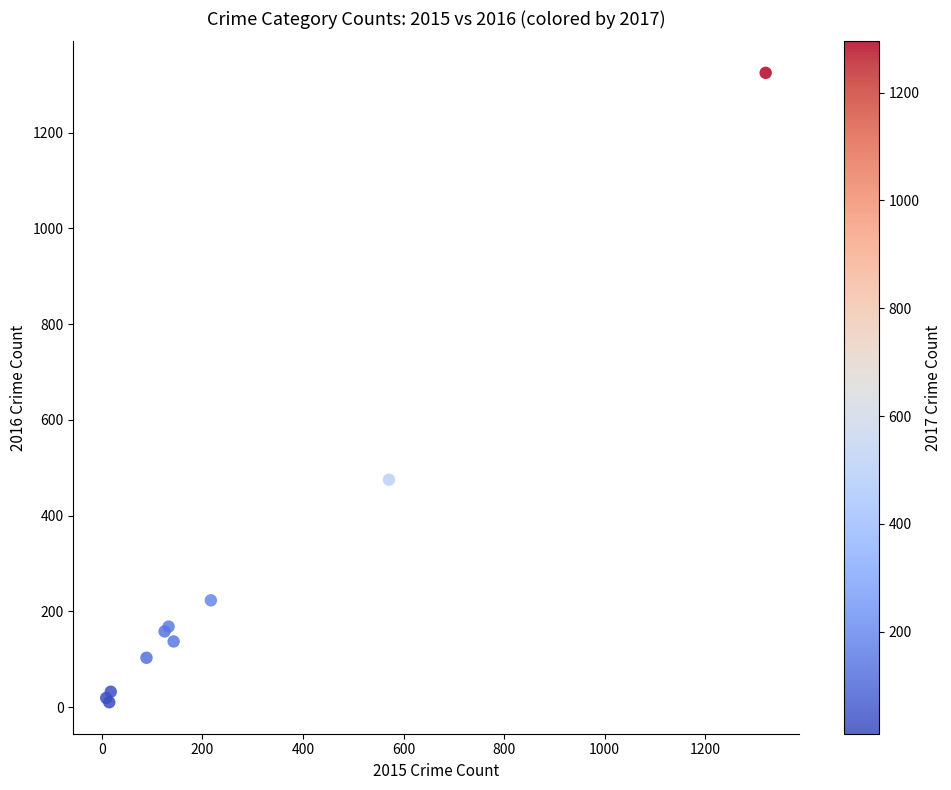

What Y value in the scatter plot is closest to 667?

475